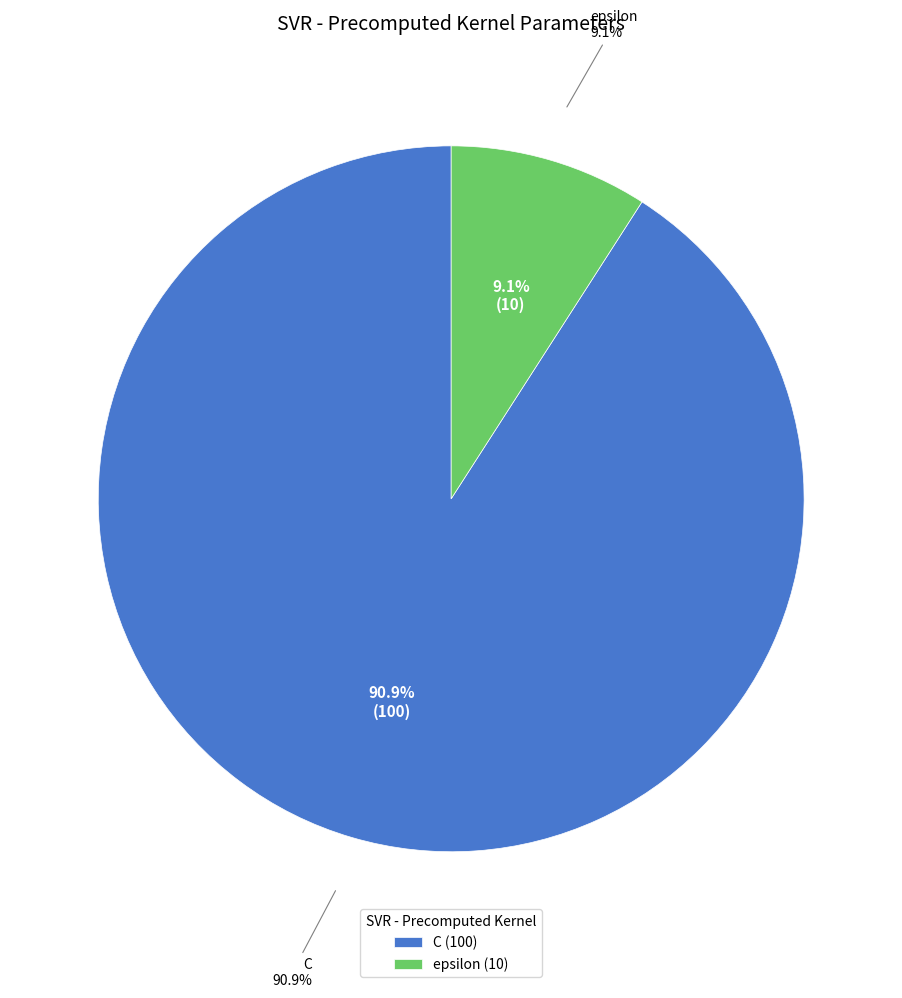

Between C and epsilon, which is larger?

C